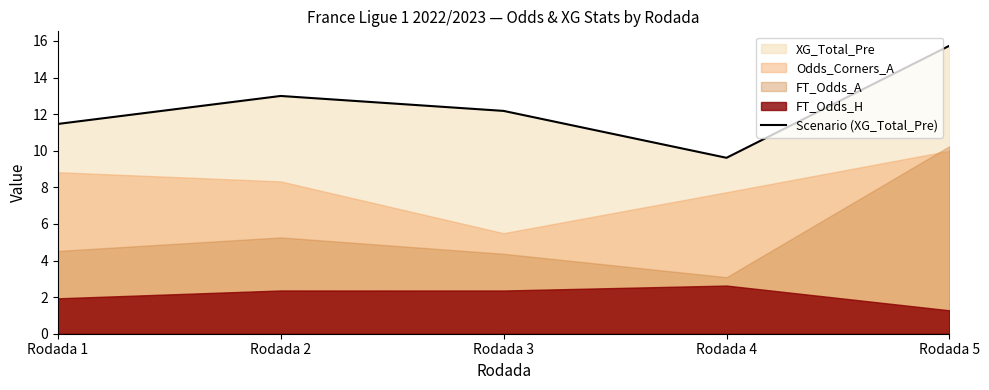

Which category has the highest value in the Scenario (XG_Total_Pre) series?

Rodada 5